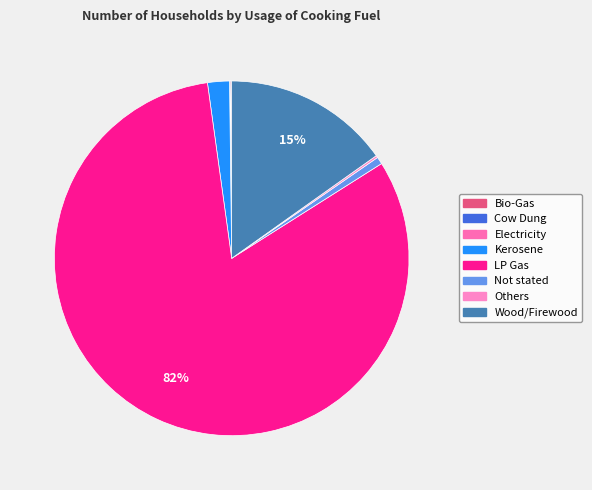

Which category has the biggest portion of the pie?

LP Gas